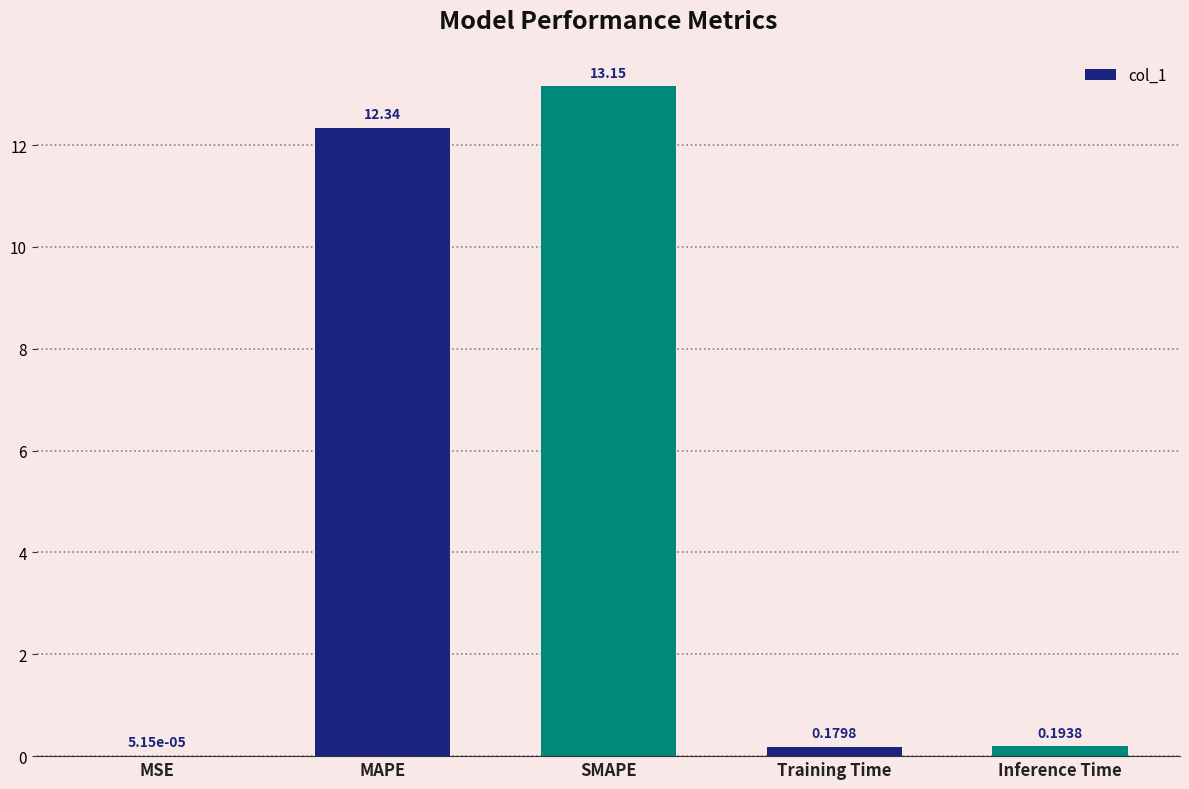

Between Training Time and MSE, which is larger?

Training Time